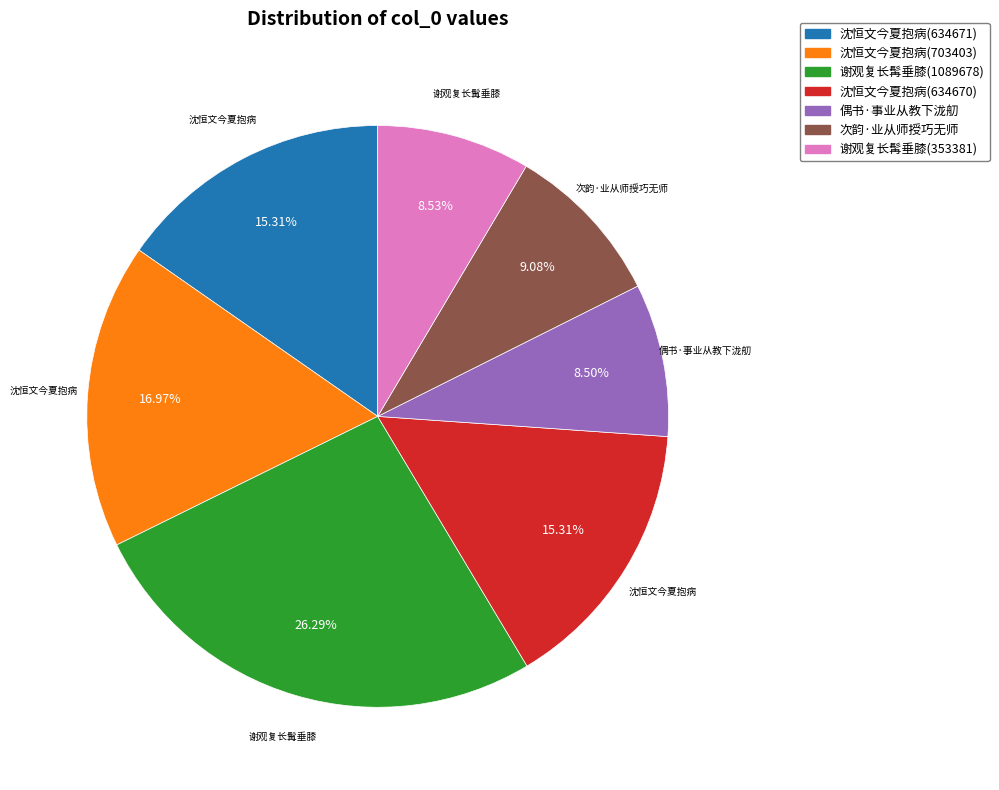

How many slices are in this pie chart?

7